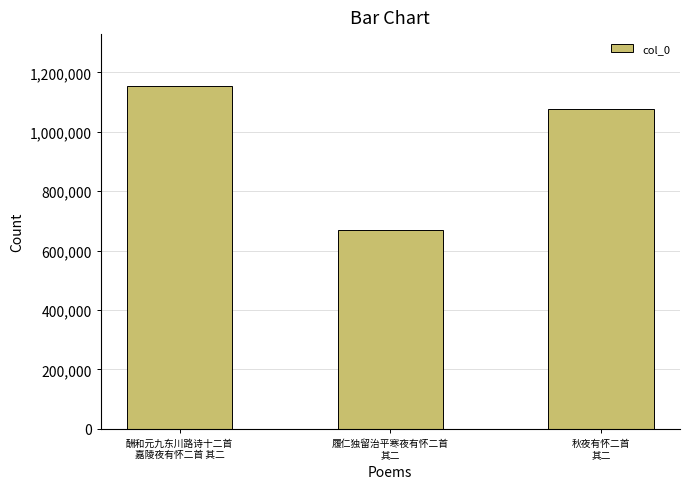

Reading left to right, what are all the values shown in this chart?

酬和元九东川路诗十二首
嘉陵夜有怀二首 其二=1155707	履仁独留治平寒夜有怀二首
其二=668412	秋夜有怀二首
其二=1077738